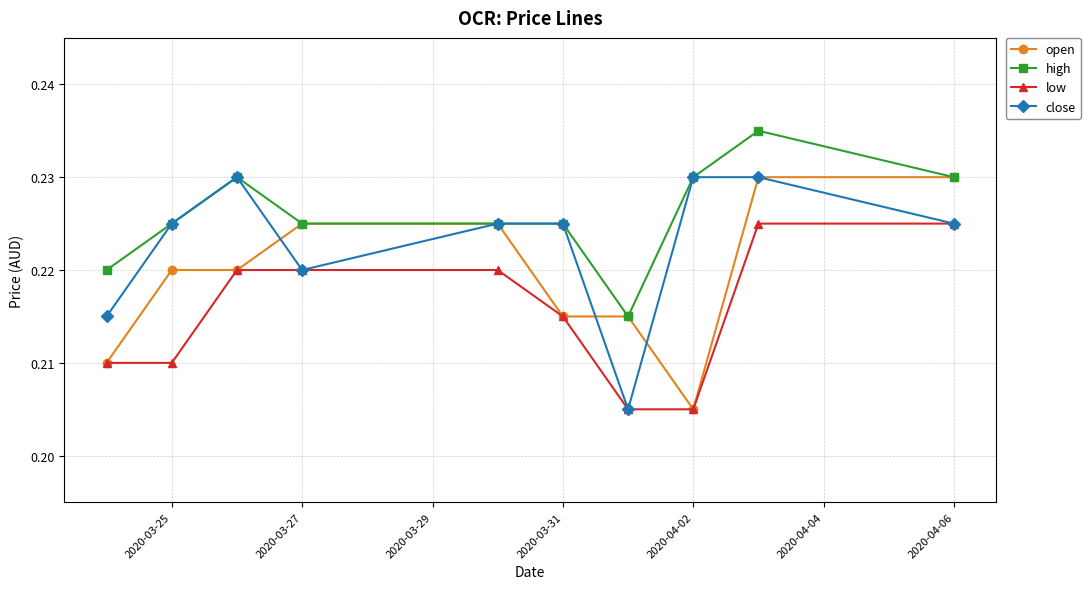

At how many categories does at least one series exceed 0?

10